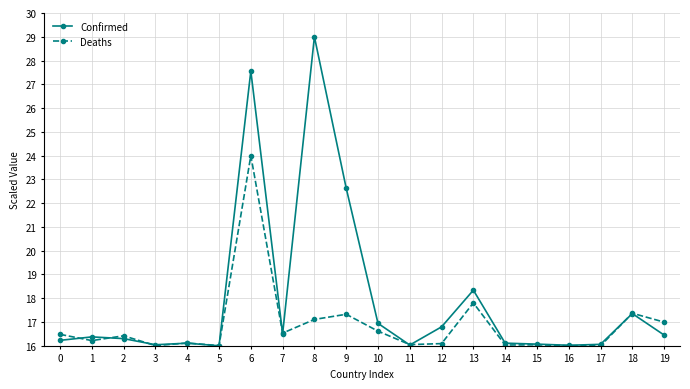

Where is Deaths nearest to the value 20?

13